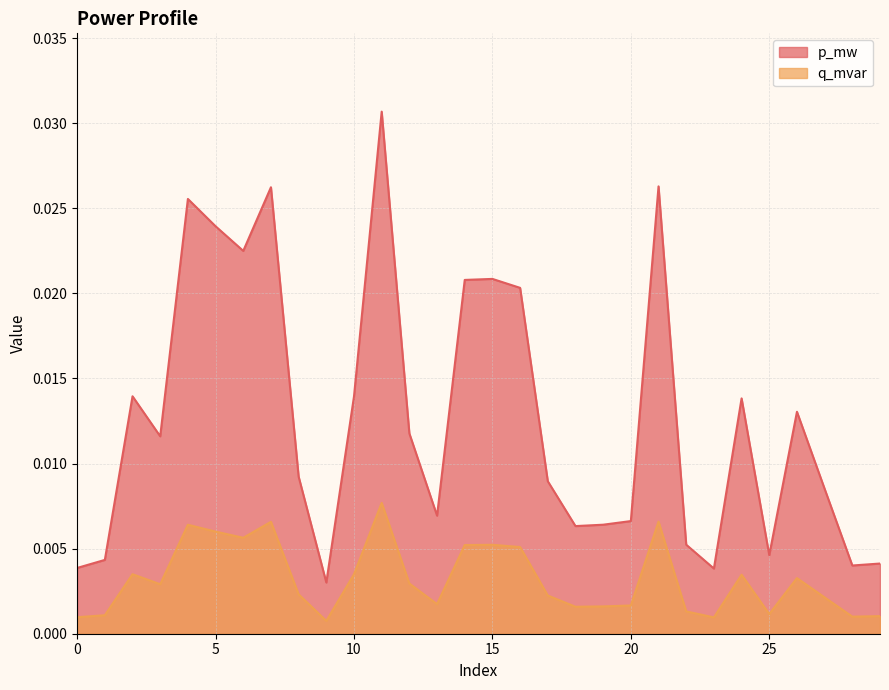

Which category has the highest value in the p_mw series?

11